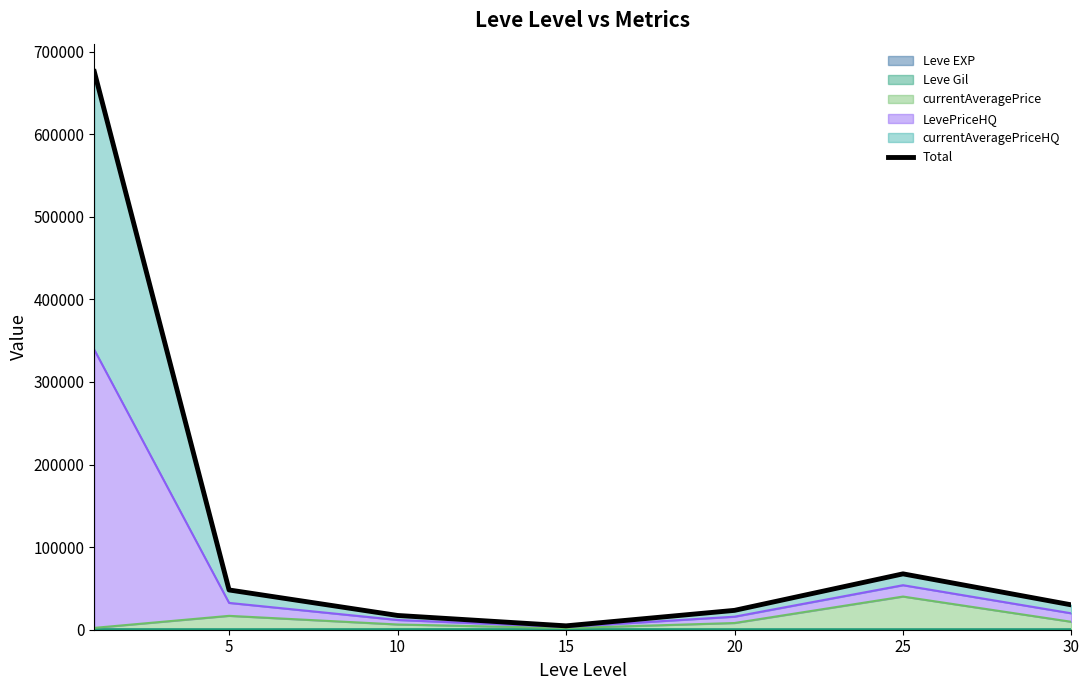

What is the difference between the maximum and second lowest values?

658572.5